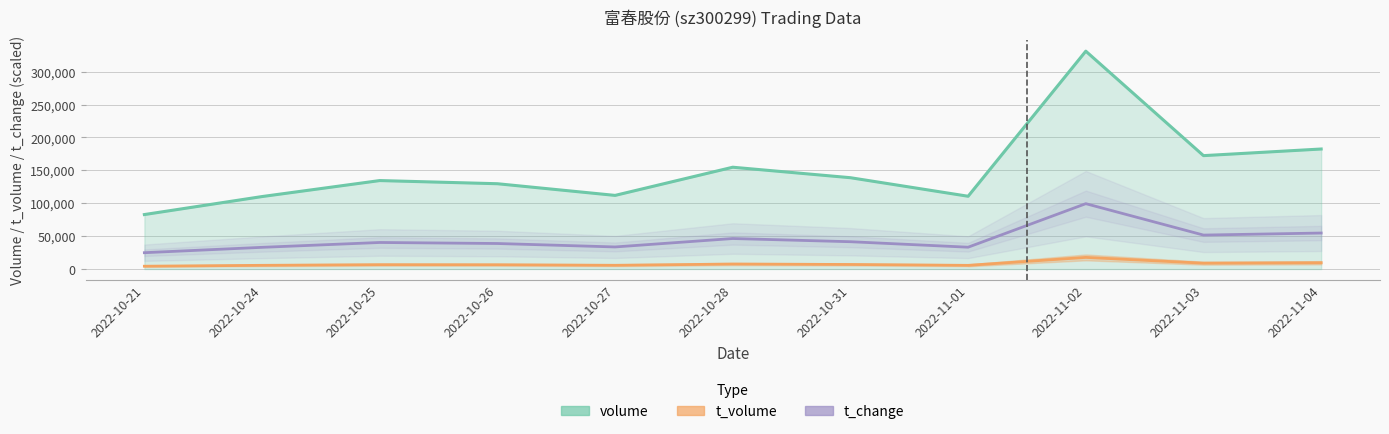

List the series in order of their peak value, highest first.

volume, t_change, t_volume